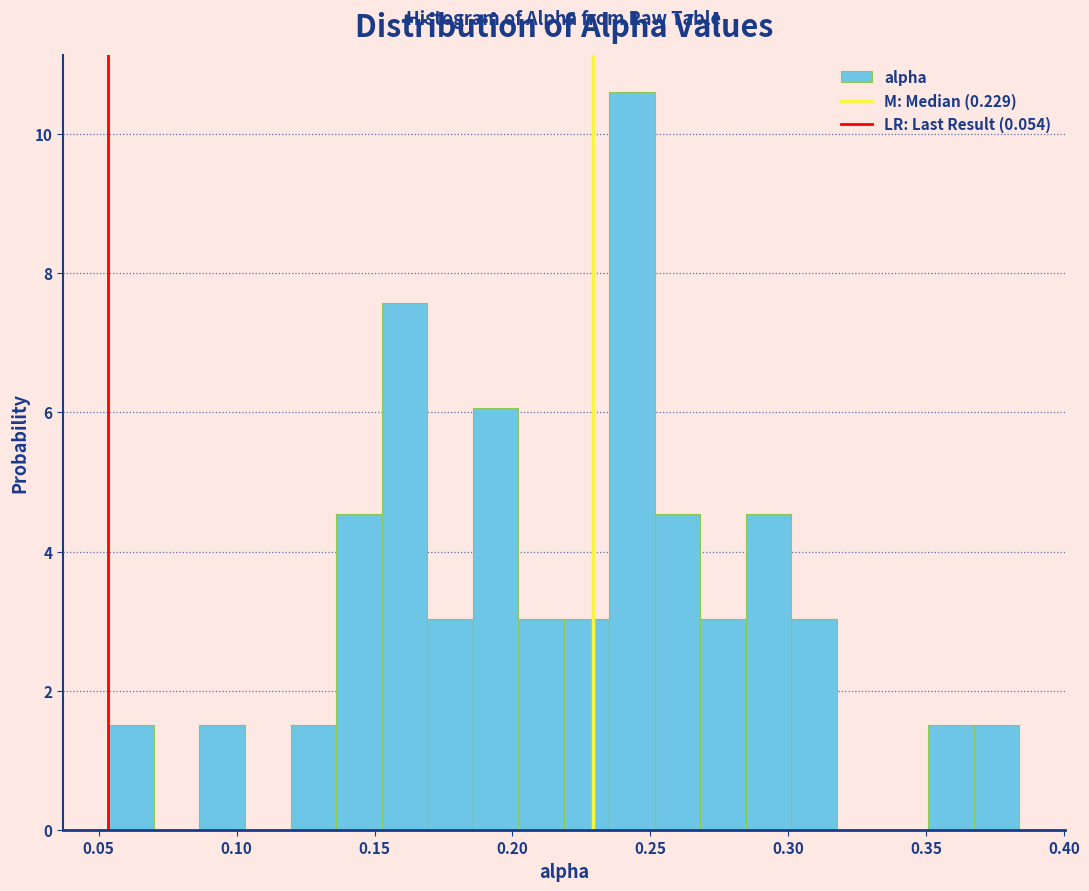

Around what value on the x-axis is the tallest bar? Give the approximate position of its centre, as read against the axis.

0.245